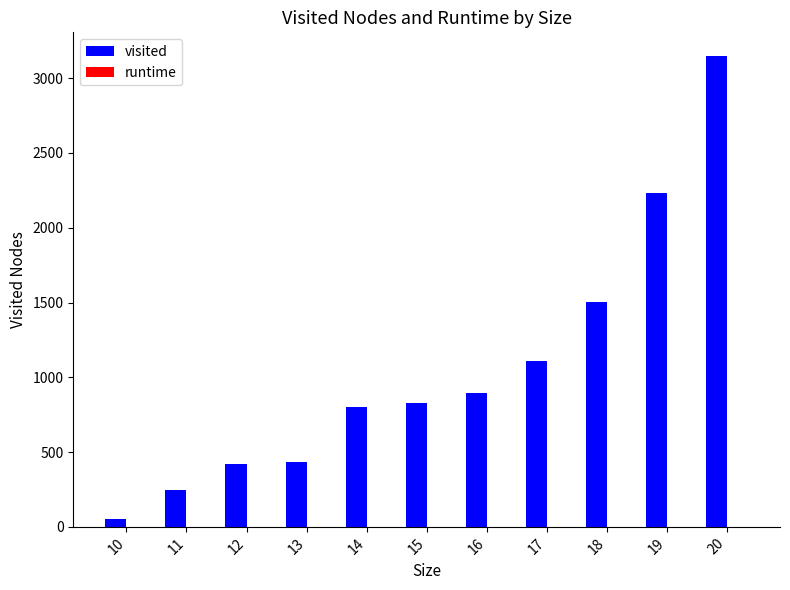

Which series changed the most between 11 and 18?

visited